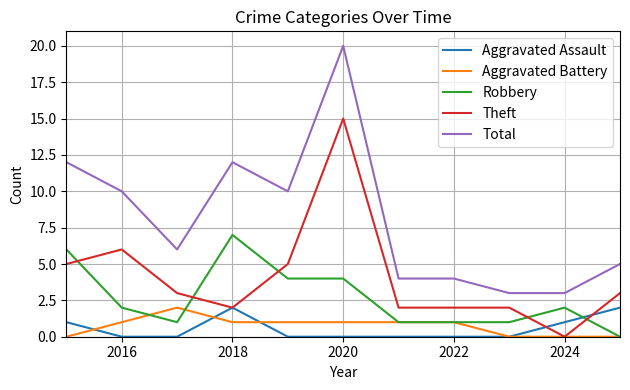

What is the highest value of the Robbery series?

7